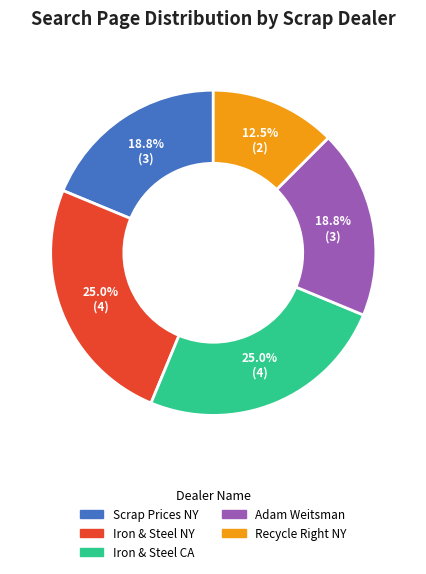

Does any single category account for the majority?

No